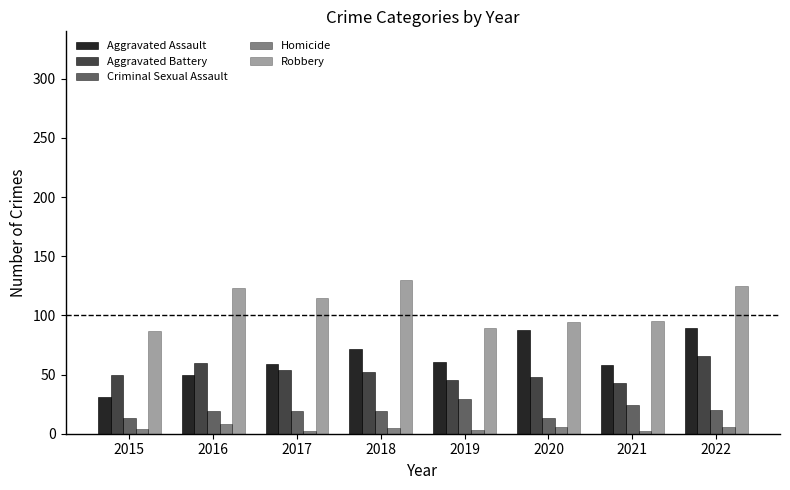

What is the average value of the Homicide series?

4